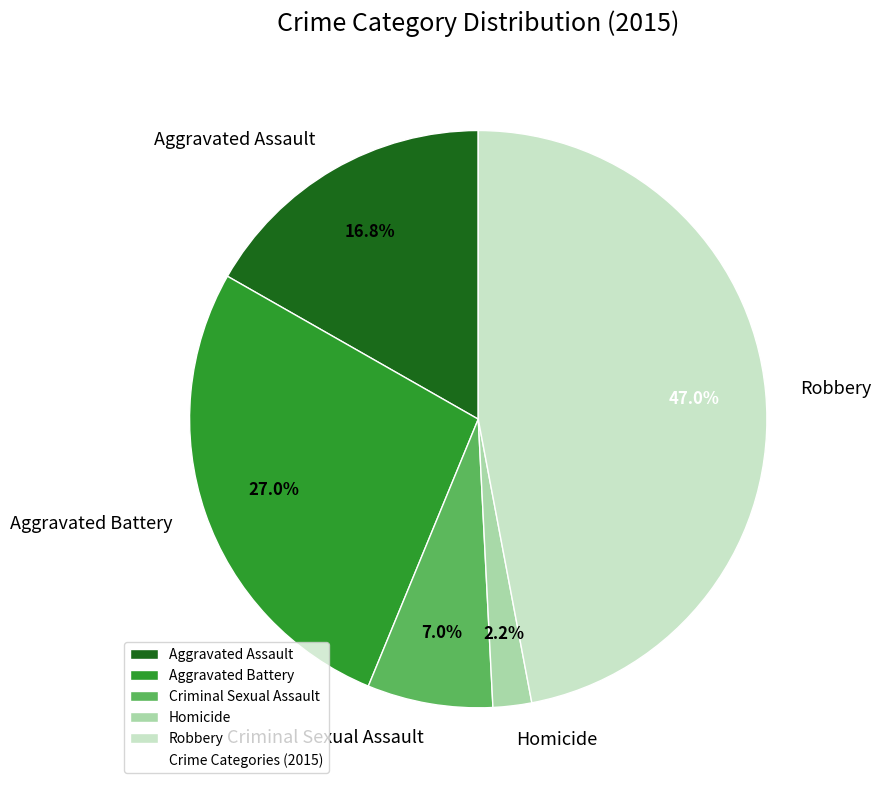

What percentage is NOT represented by Robbery?

53.0%